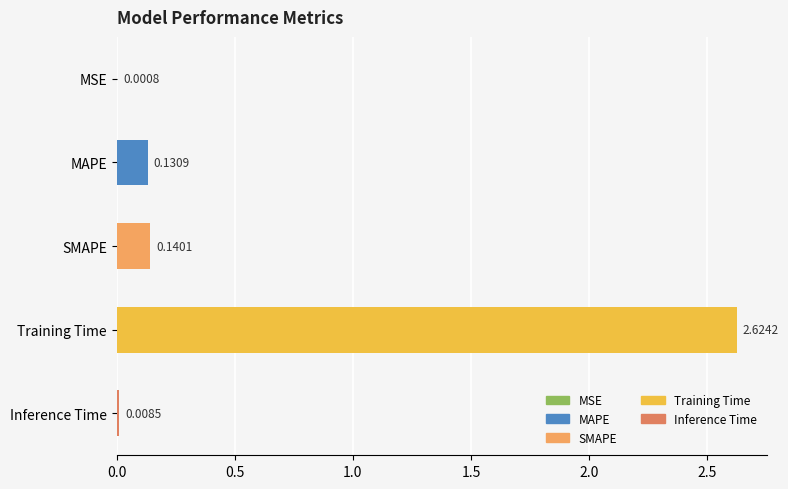

Between Training Time and SMAPE, which is larger?

Training Time